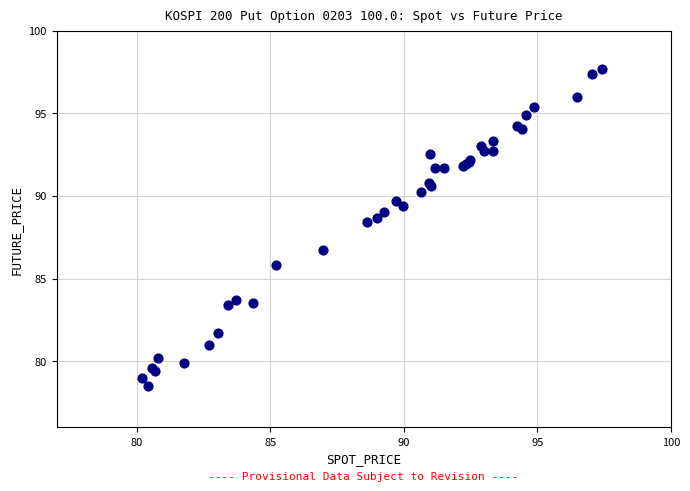

What Y value in the scatter plot is closest to 88?

88.4